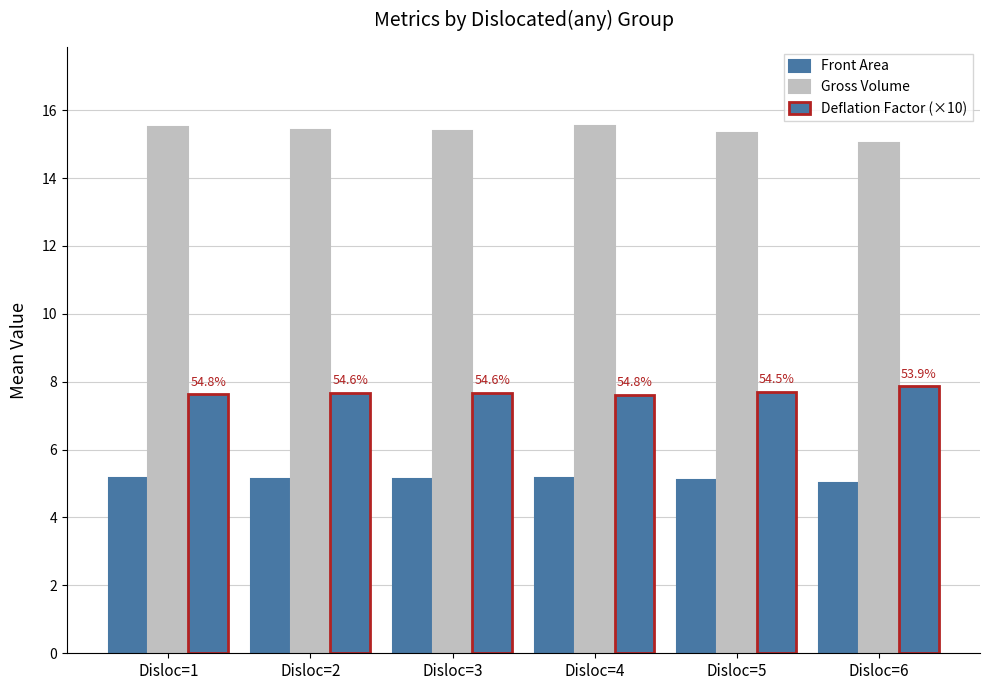

What is the sum of all Front Area values?

30.7